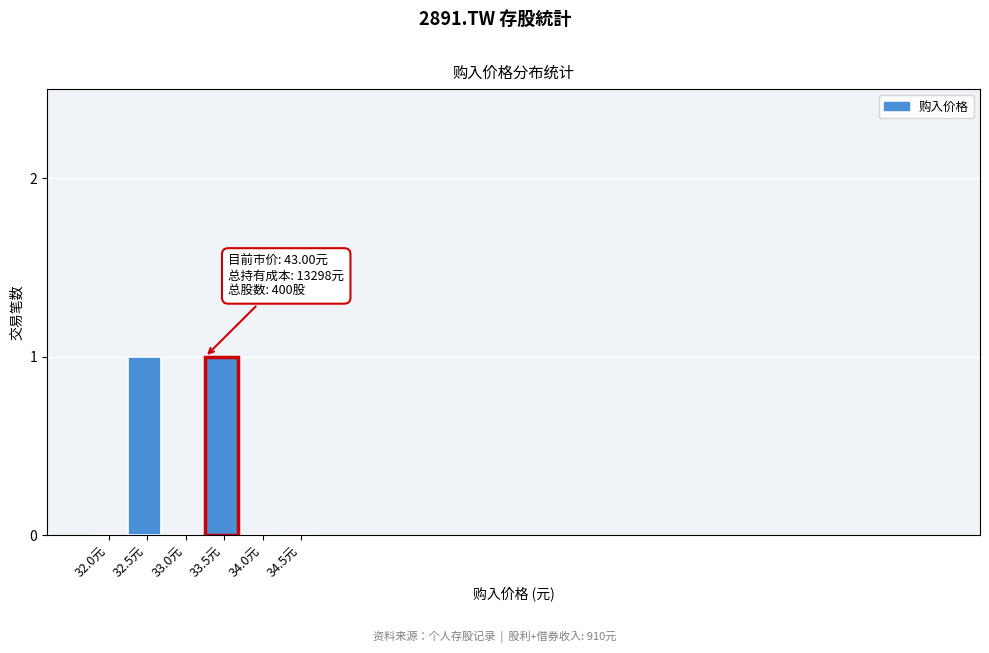

Reading left to right, transcribe all the data shown in this chart.

32.0元=0	32.5元=1	33.0元=0	33.5元=1	34.0元=0	34.5元=0